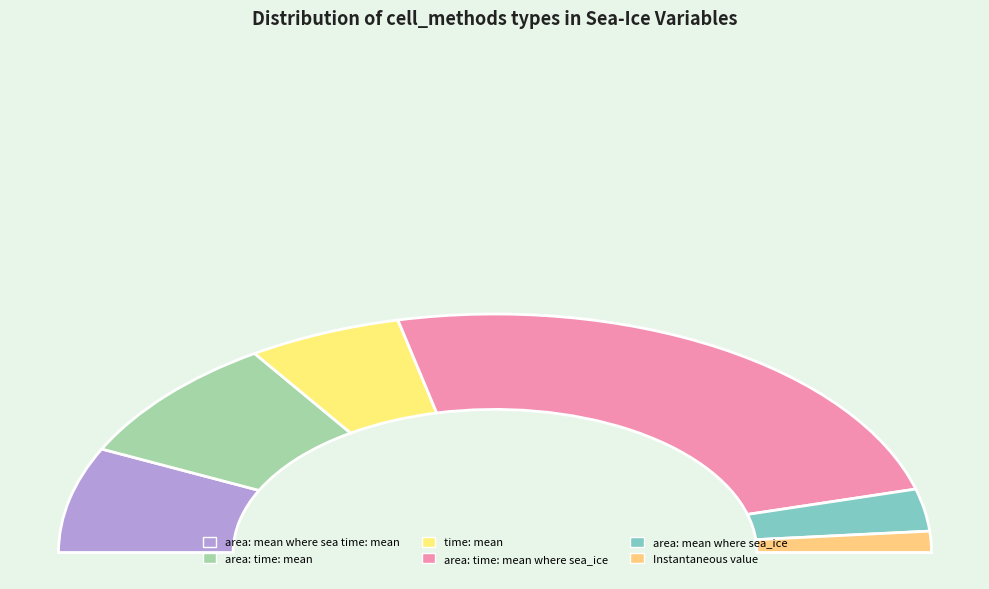

Rank the categories by value from lowest to highest.

Instantaneous value, area: mean where sea_ice, time: mean, area: mean where sea time: mean, area: time: mean, area: time: mean where sea_ice